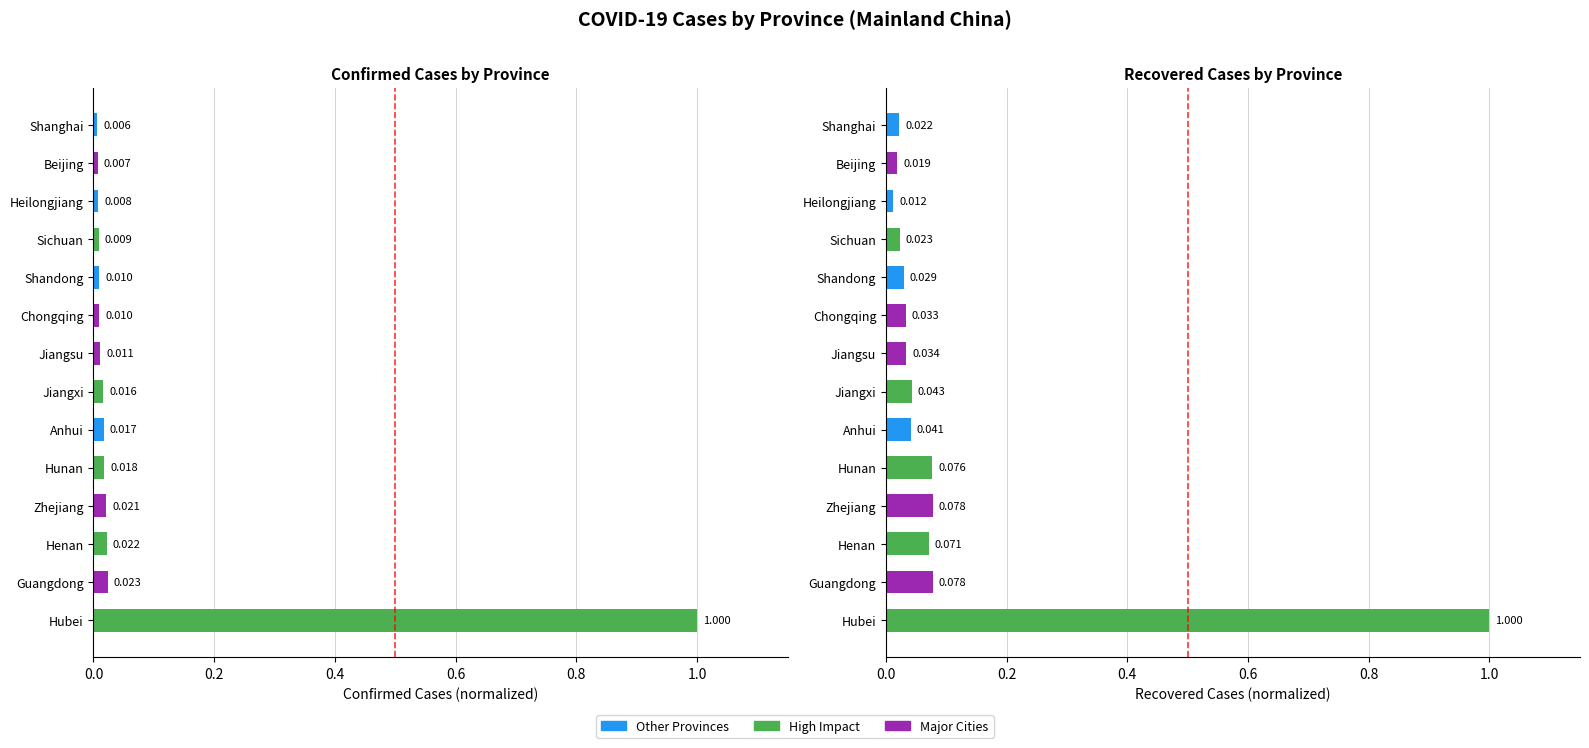

What is the sum of all Confirmed values?

1.2